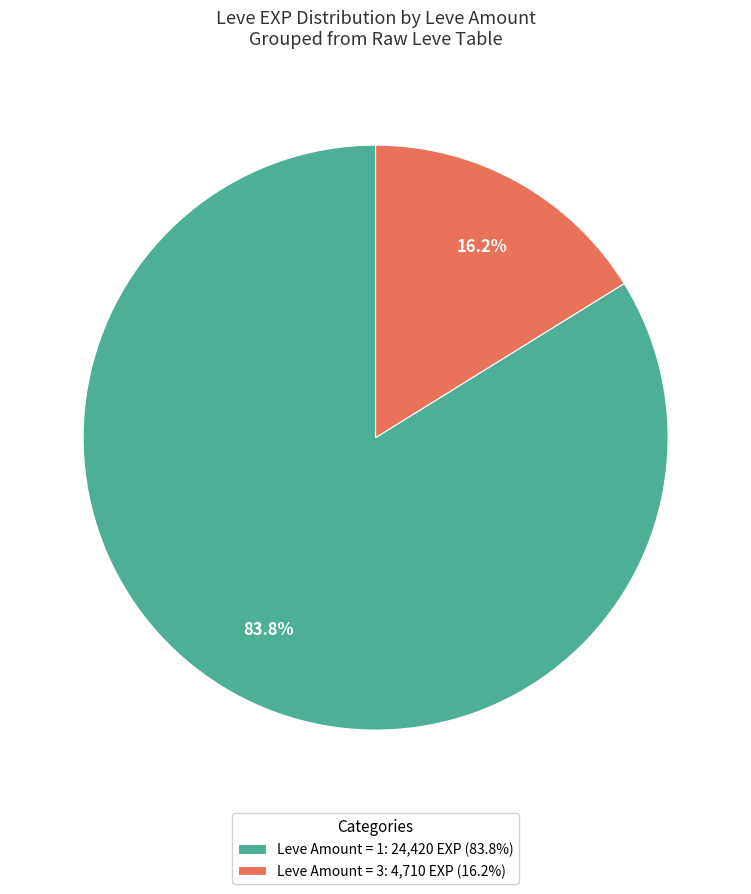

Which slice is the largest?

Leve Amount = 1: 24,420 EXP (83.8%)